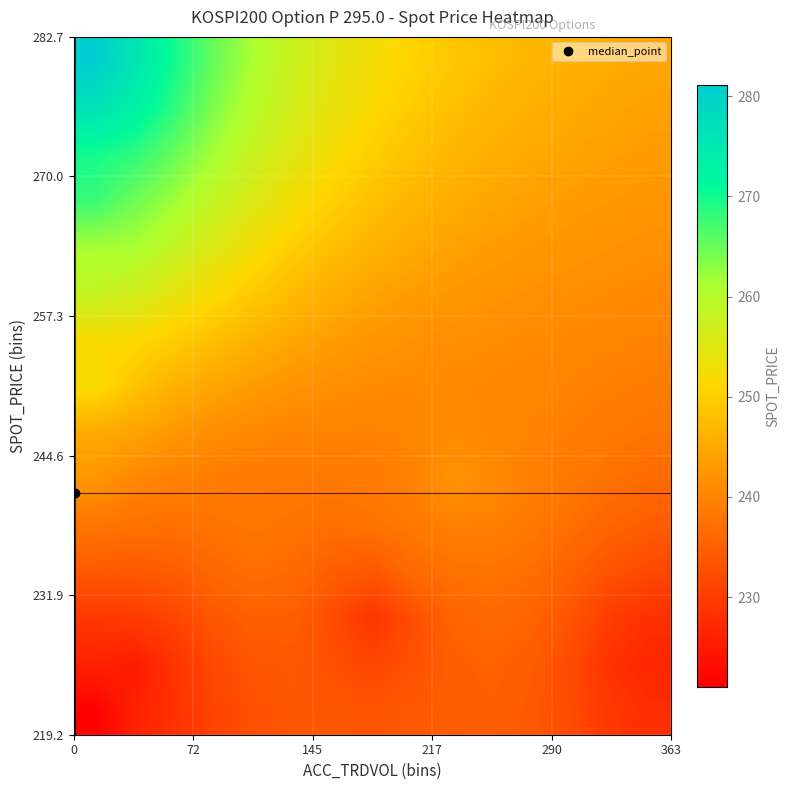

At how many categories does at least one series exceed 233?

15